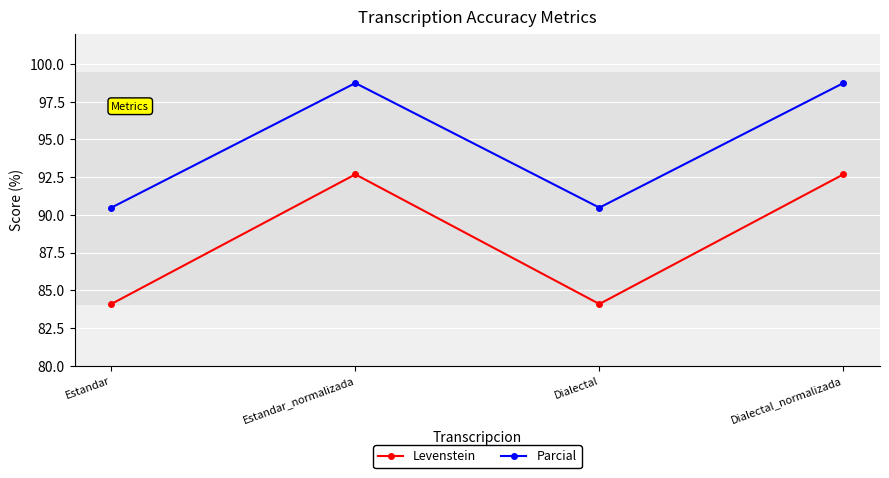

At how many categories does at least one series exceed 91?

2